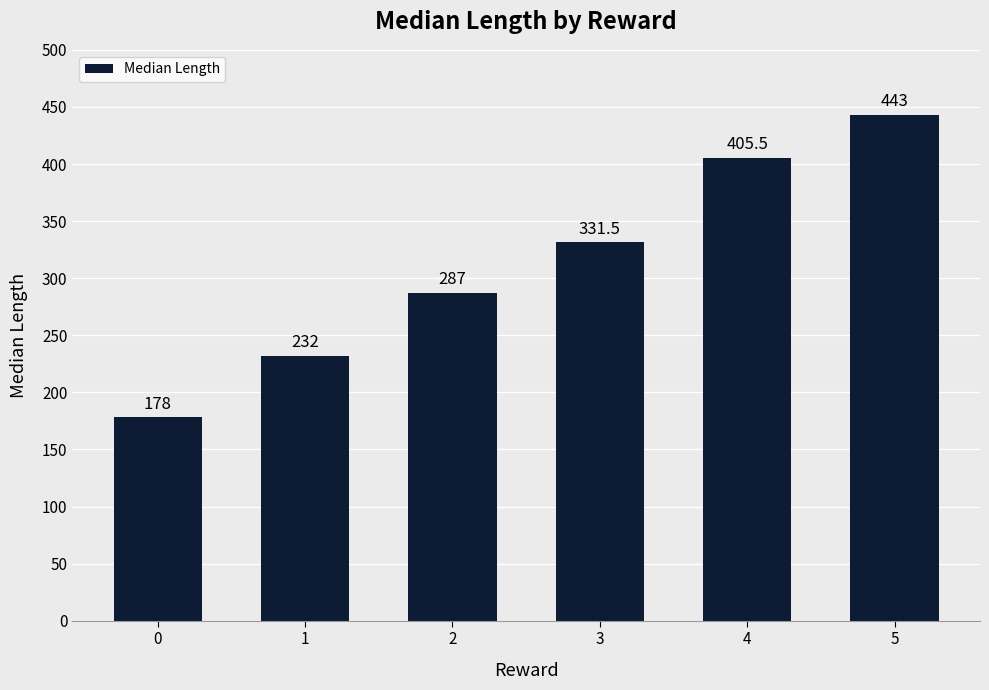

At which label does the data first exceed 331?

3